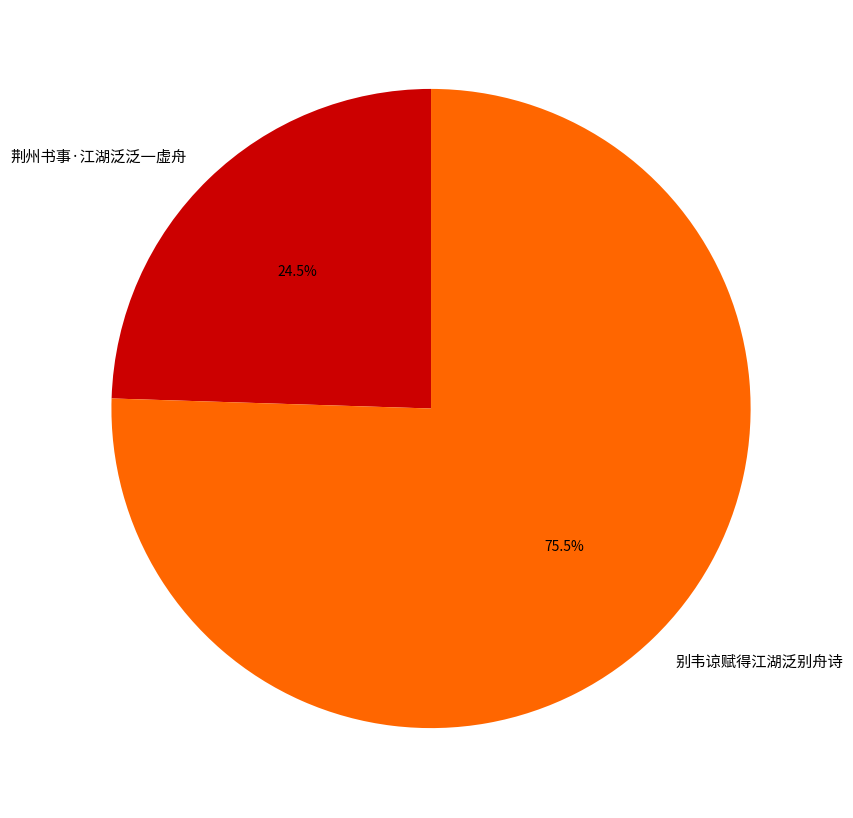

To the nearest percent, what is the average slice percentage?

50%